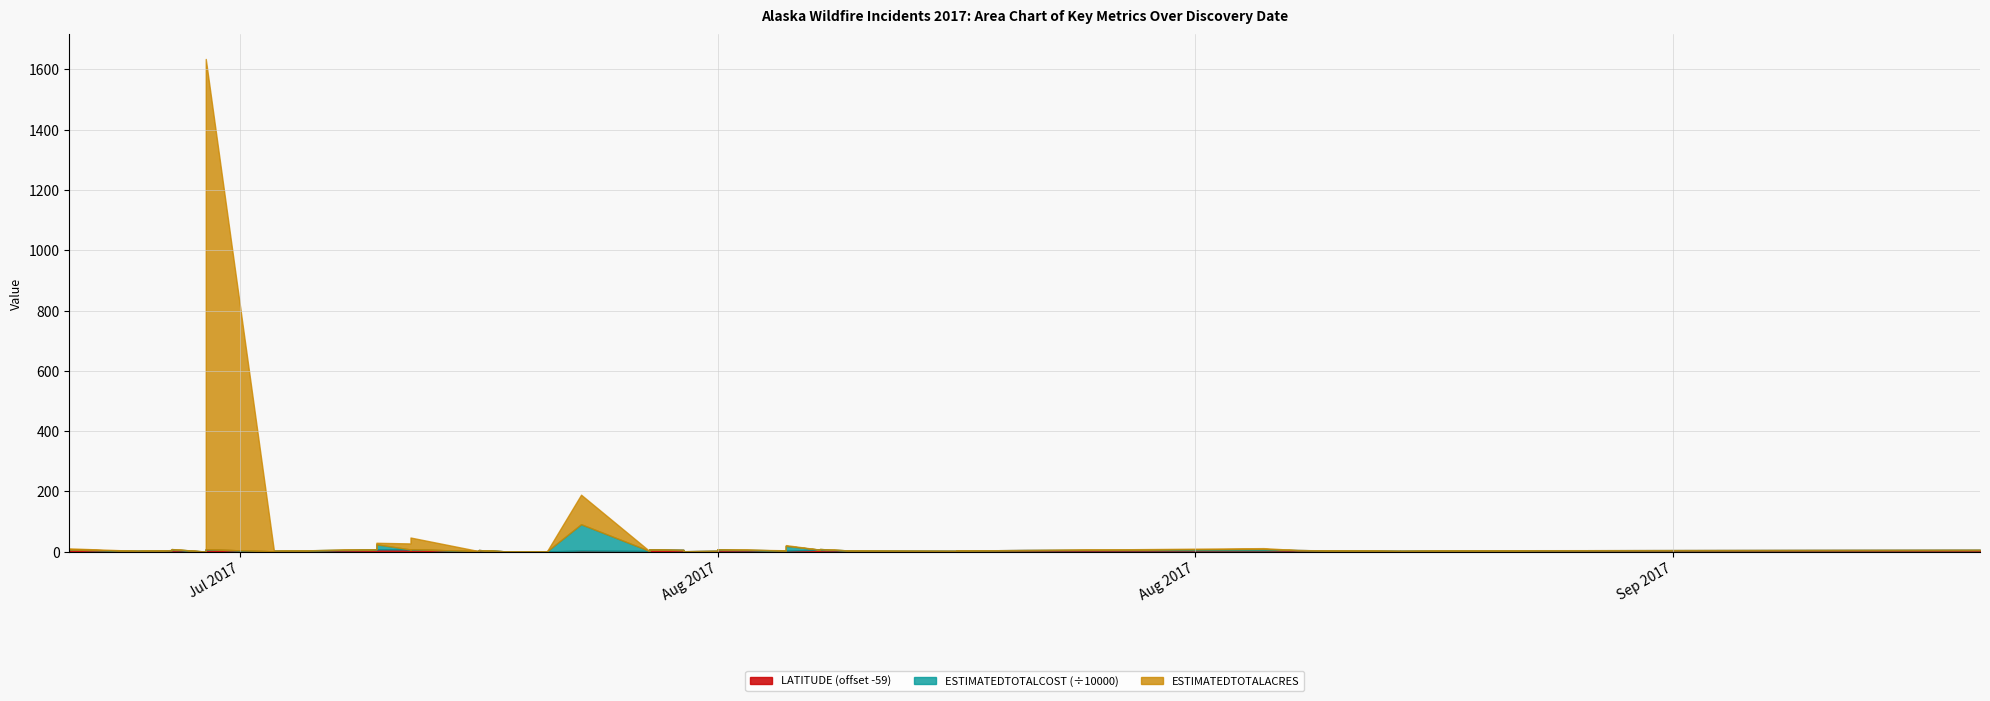

Does the chart have visible grid lines?

Yes